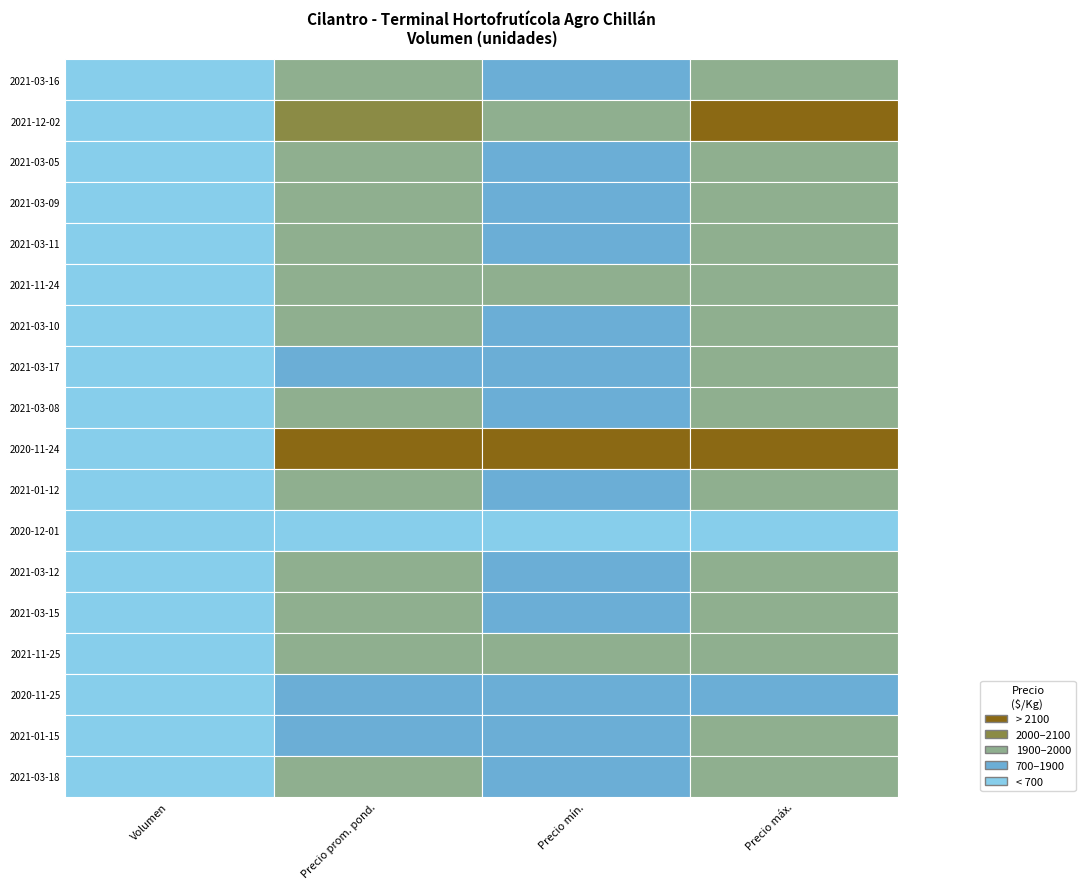

List the series in order of their peak value, lowest first.

Volumen, Precio minimo, Precio promedio ponderado, Precio maximo